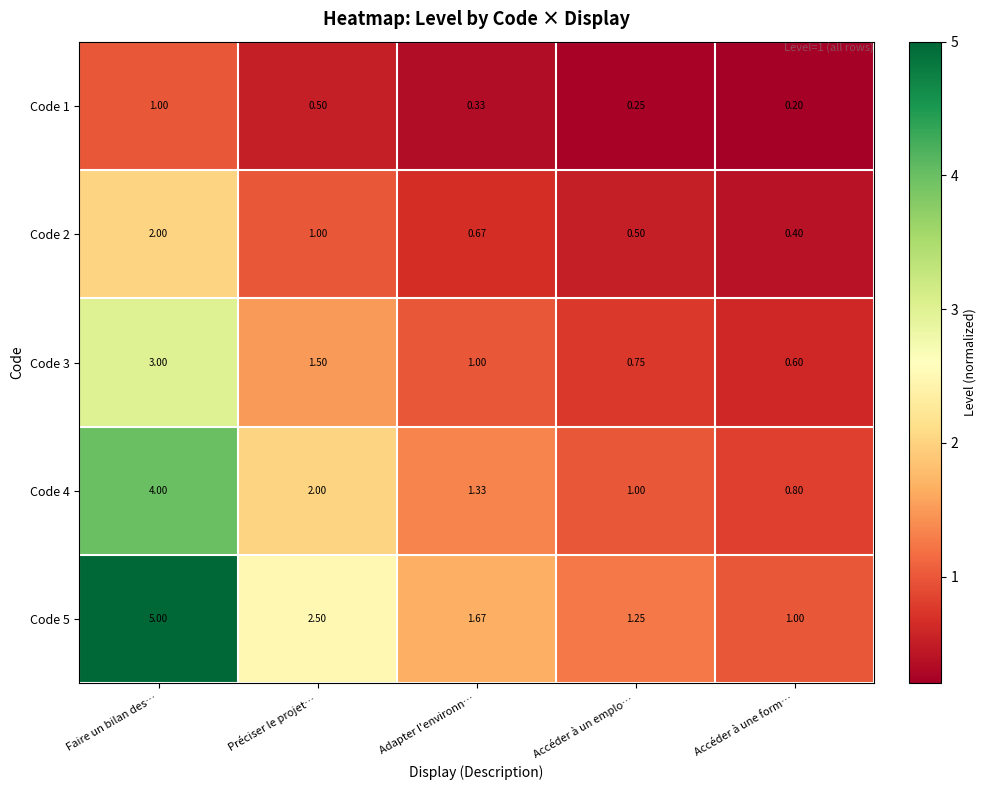

Is the value of Code 4 at Préciser le projet… greater than the value of Code 5 at Préciser le projet…?

No